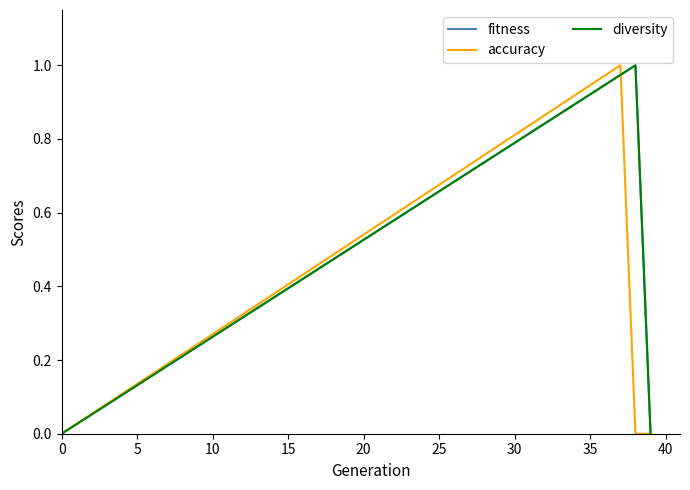

Is this an area chart (filled region under the line)?

No